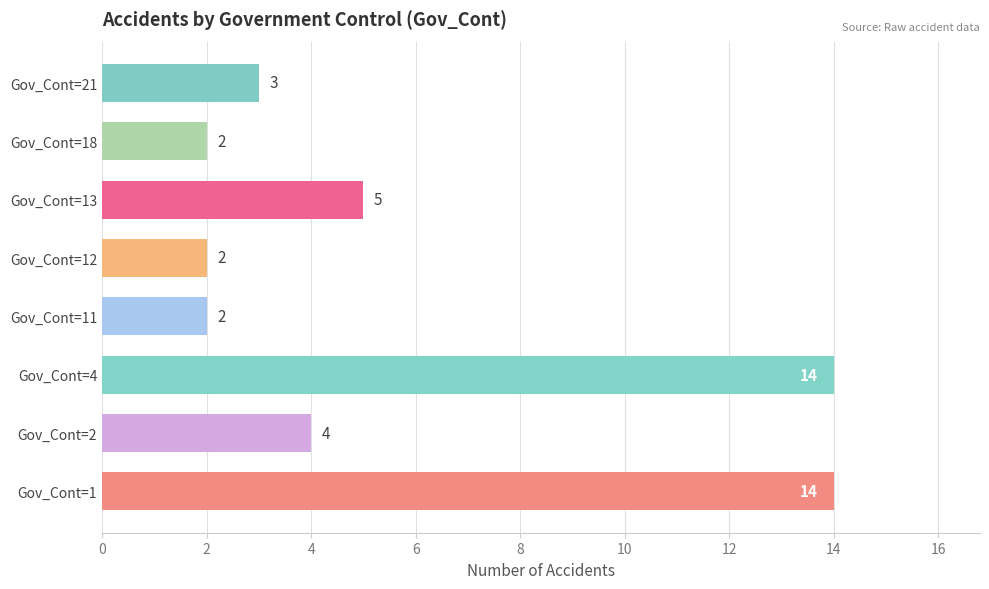

What value does the data have at Gov_Cont=4, to the nearest 5?

15